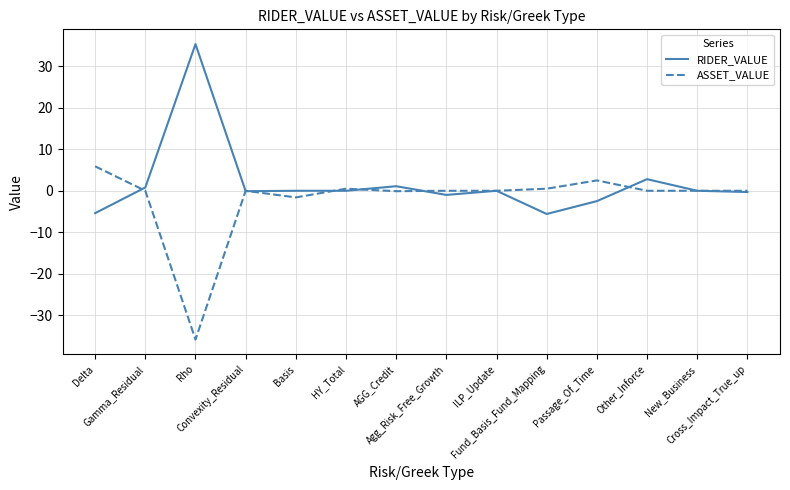

True or false: ASSET_VALUE has more than 1 interior local peaks.

True